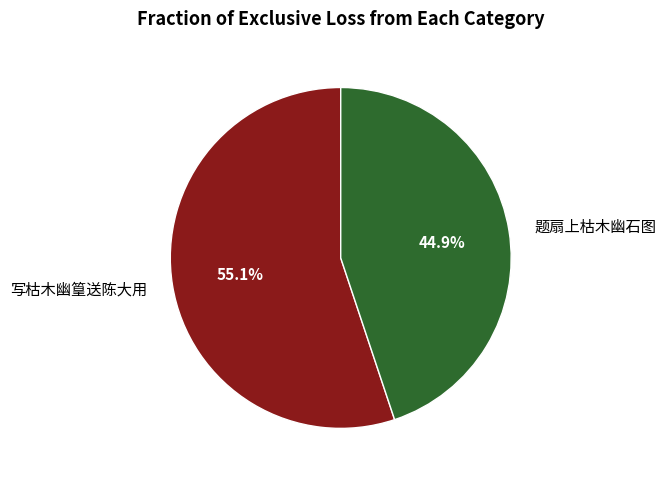

Is the sum of 题扇上枯木幽石图 and 写枯木幽篁送陈大用 greater than half?

Yes